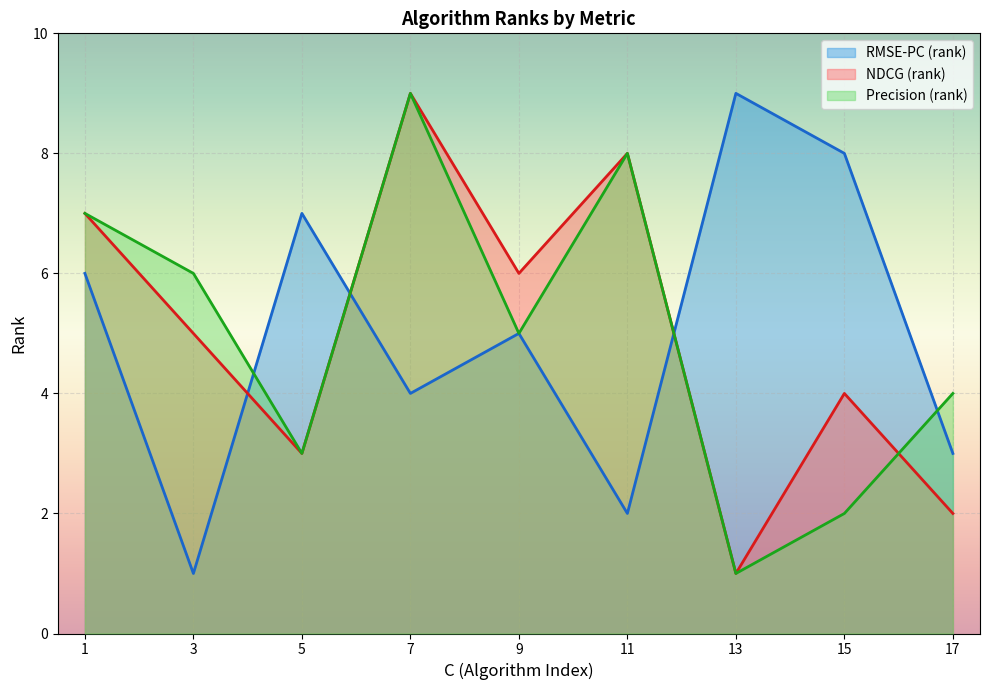

What value does the RMSE-PC (rank) series have at 9?

5